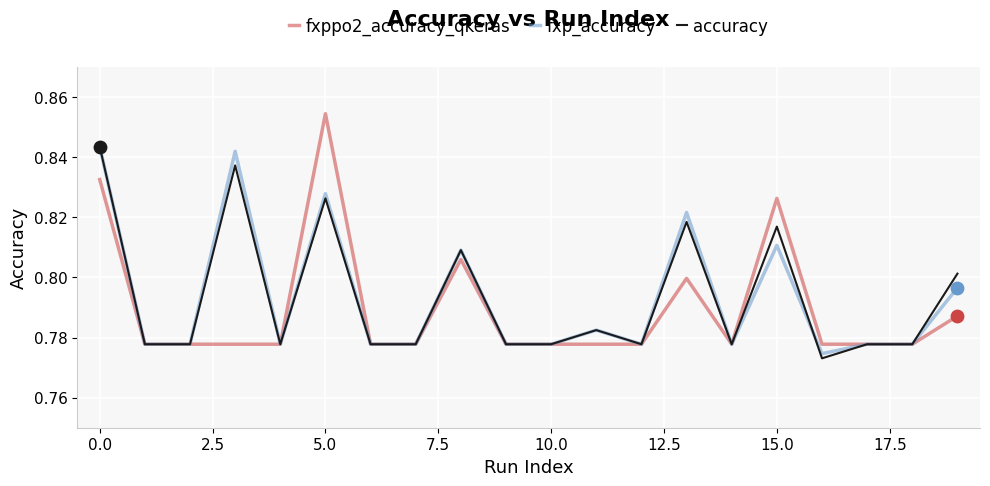

Which series has the widest spread of values?

fxppo2_accuracy_qkeras